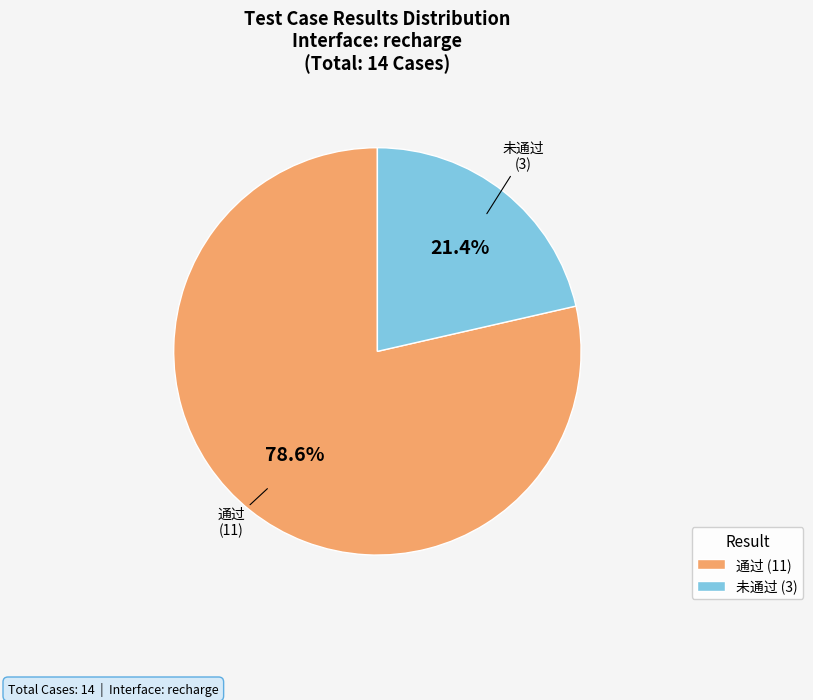

What is the total percentage of 未通过 and 通过?

100.0%